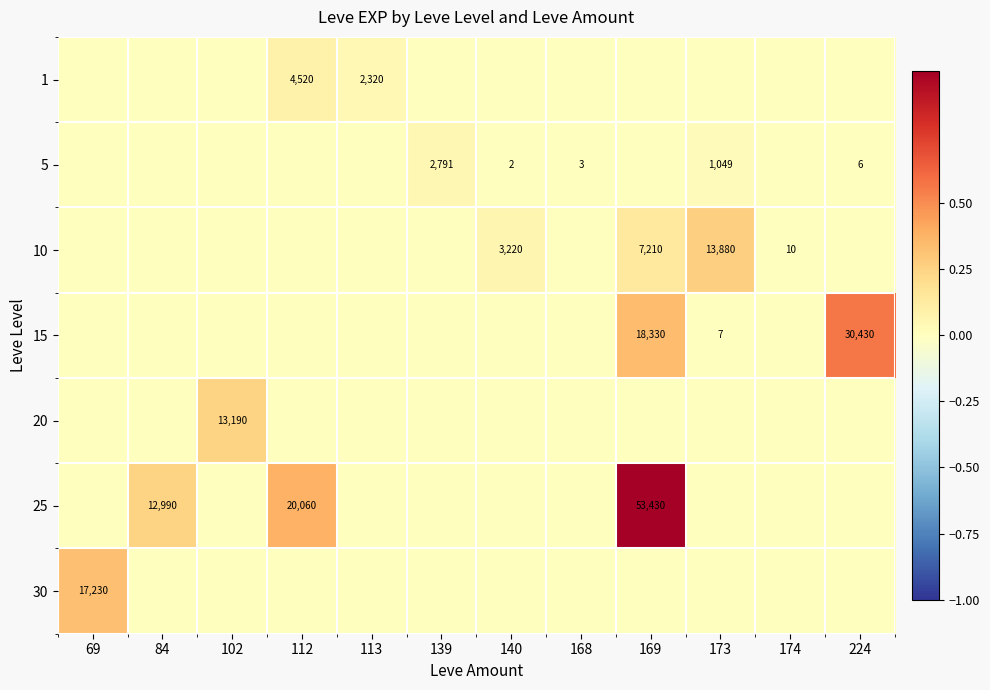

At which category is the sum across all series the highest?

169